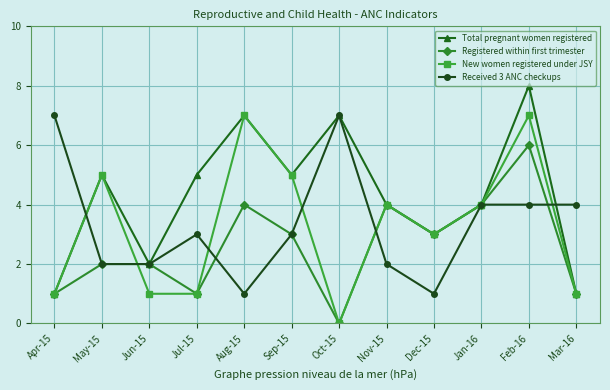

At which label does Total pregnant women registered reach its peak?

Feb-16